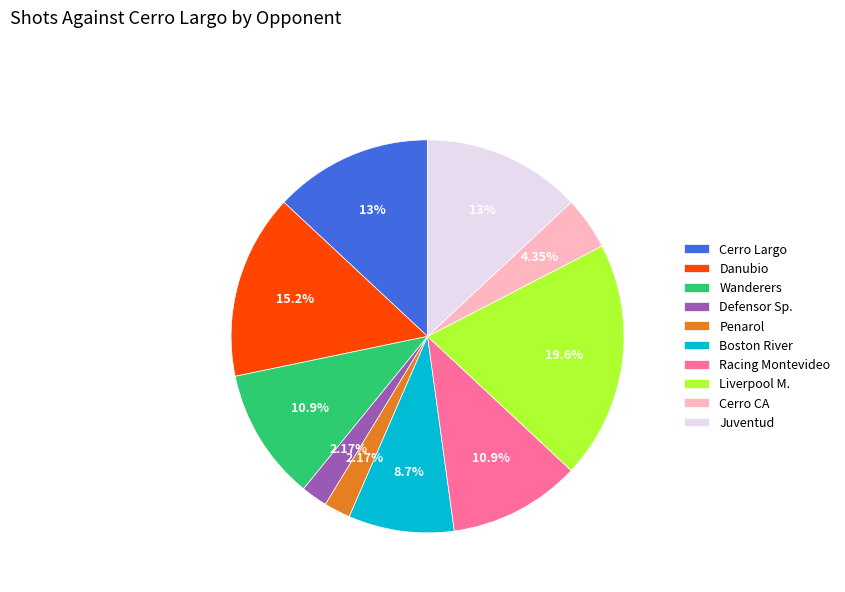

Is there a majority slice in this chart?

No